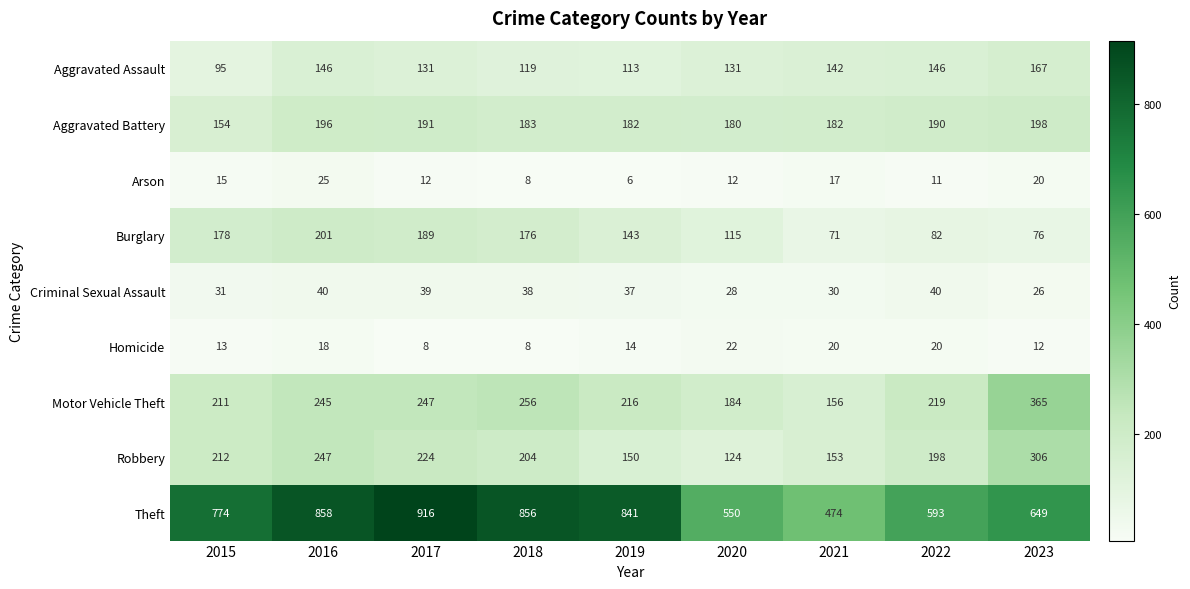

Which series has the widest spread of values?

Theft